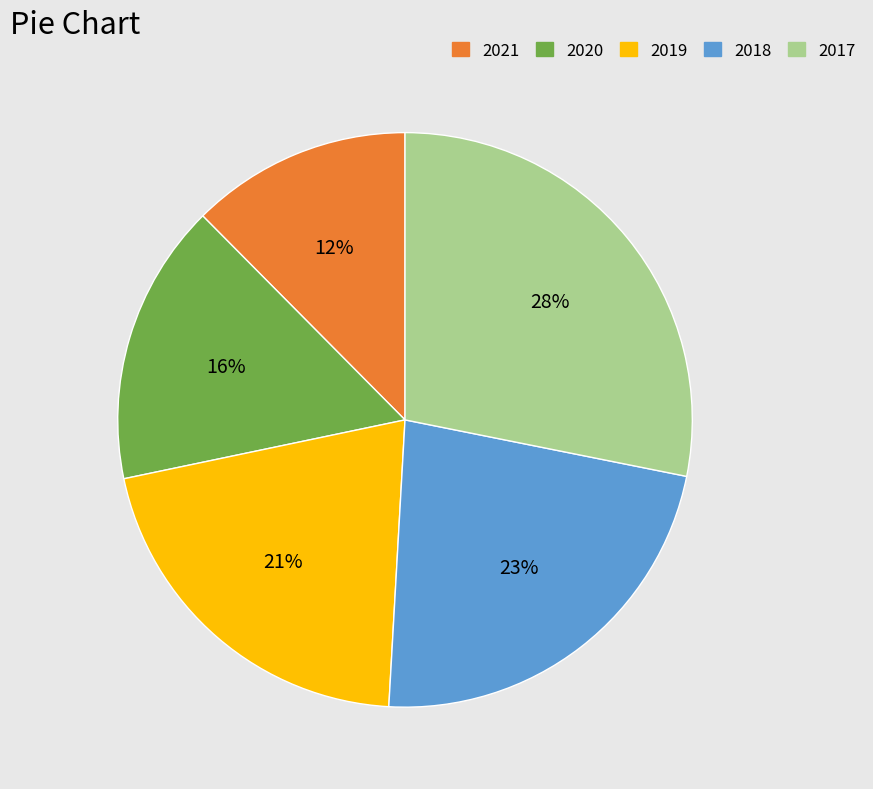

Is there any slice that represents more than half of the pie?

No